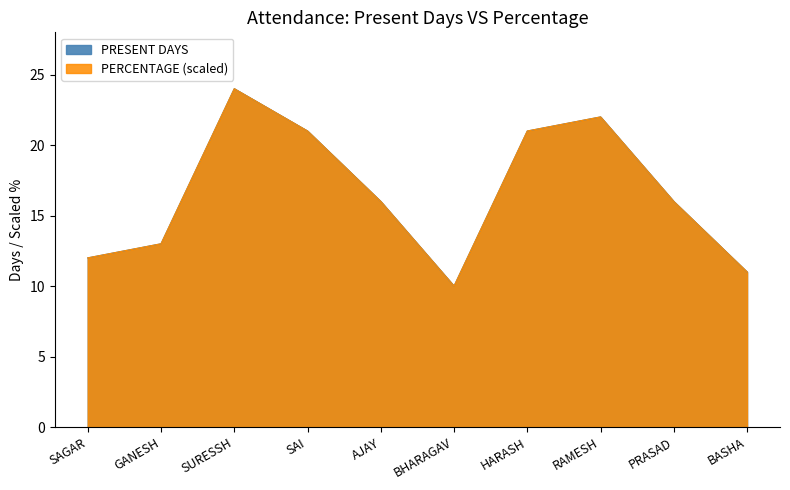

True or false: PERCENTAGE and PRESENT DAYS cross at least once.

False